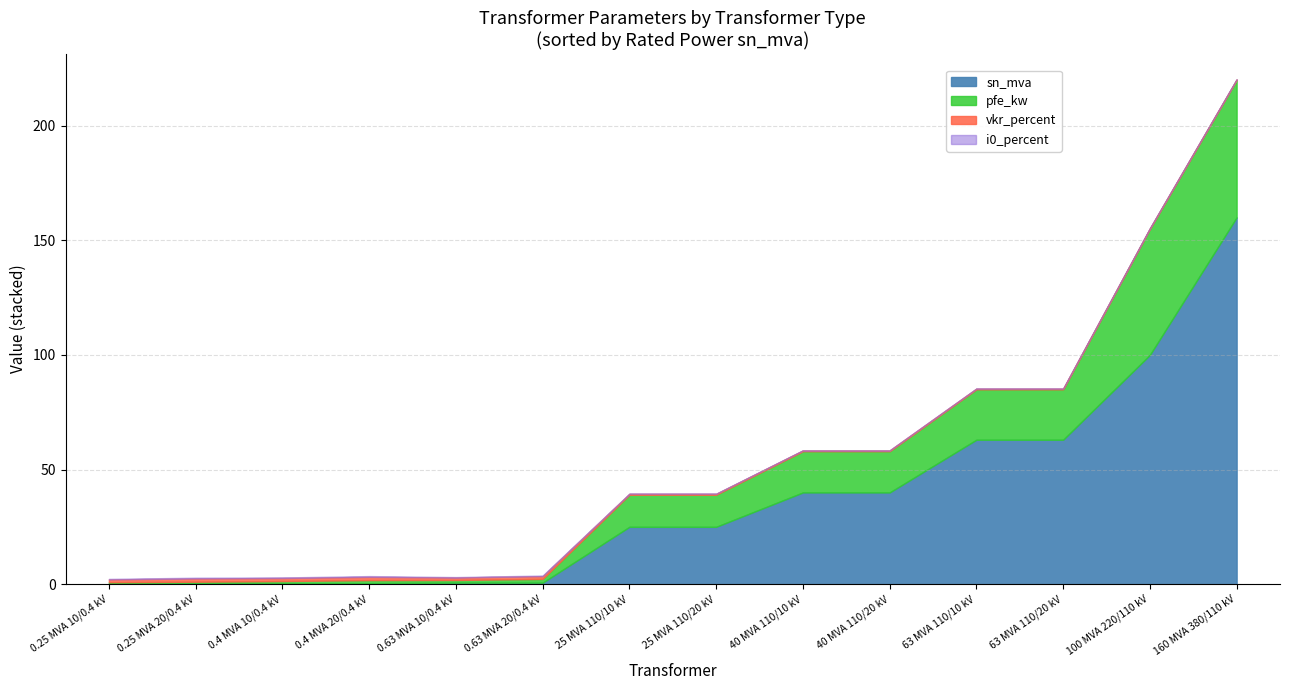

At which label does sn_mva reach its peak?

160 MVA 380/110 kV